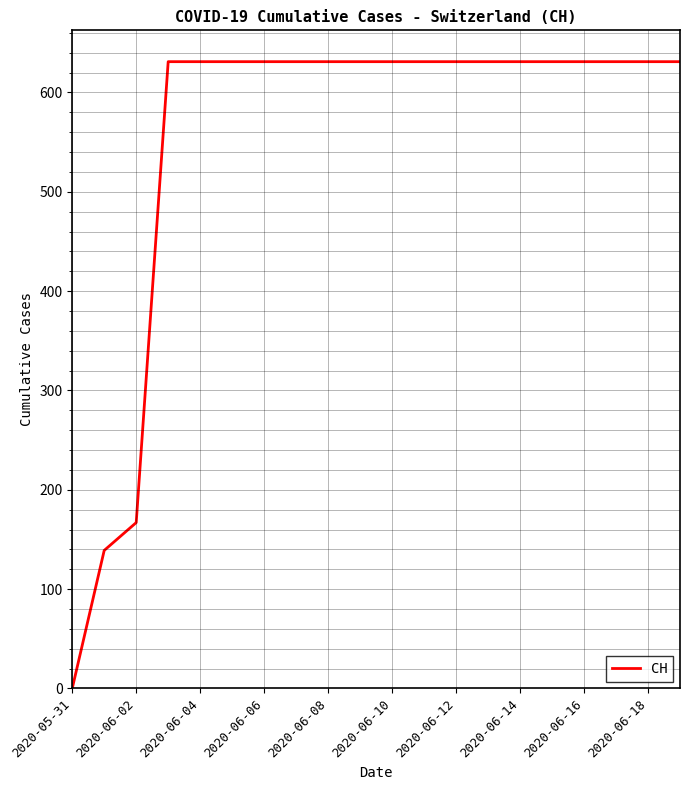

What is the greatest value displayed?

631